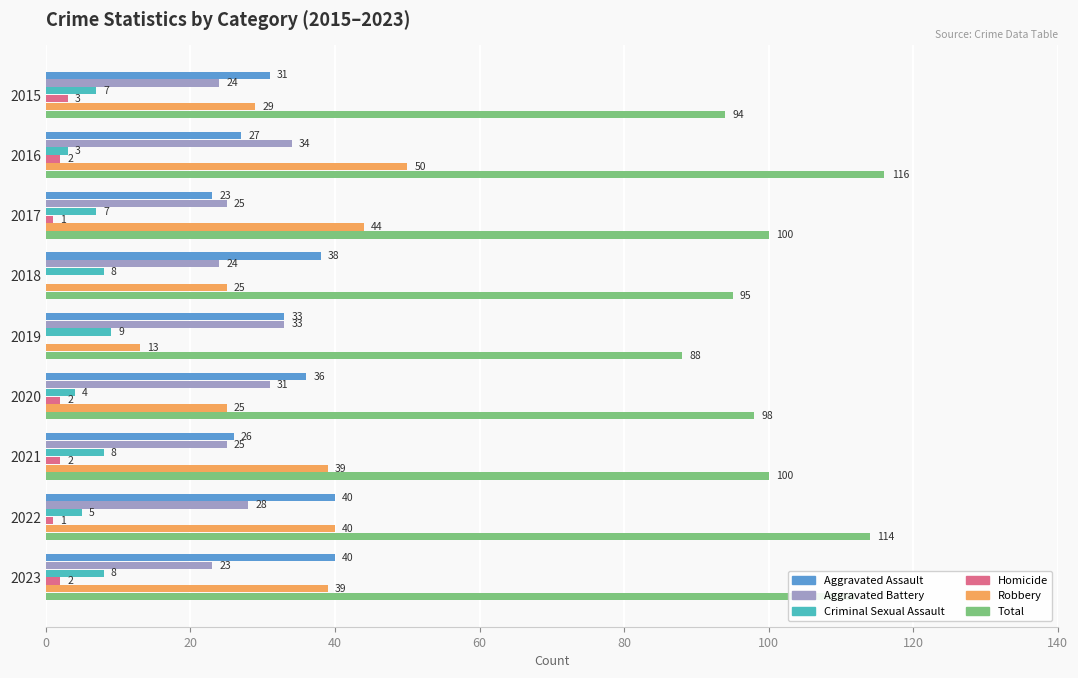

Which series has the largest range (max minus min)?

Robbery